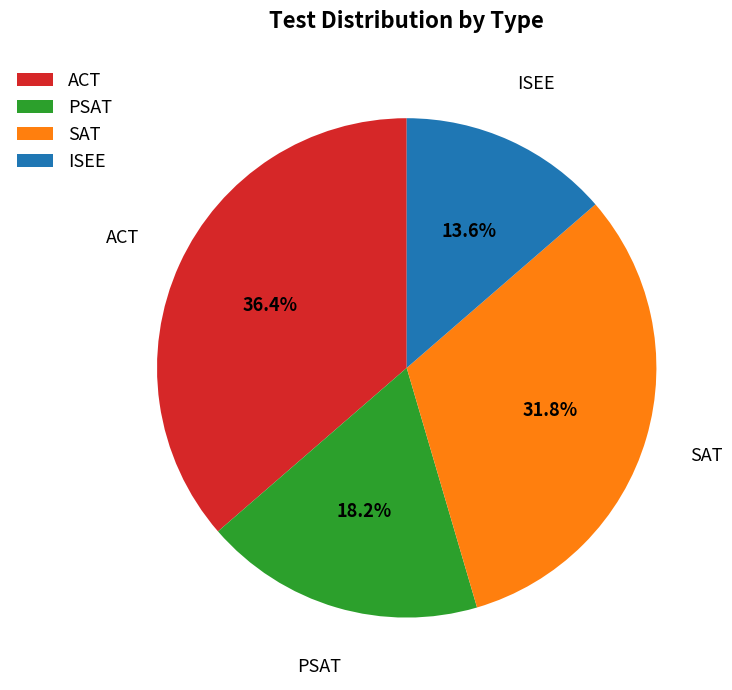

What is the ratio of the value at ISEE to the value at SAT?

0.4